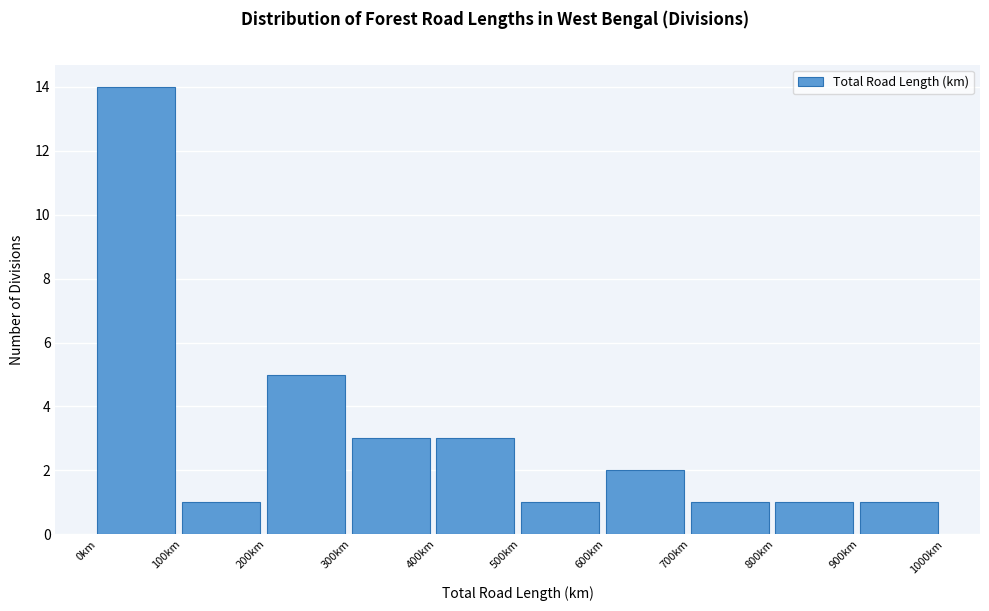

Reading left to right, list every bar in this chart as the range it spans on the x-axis followed by its height. The values are not printed on the chart, so give them approximately, as read against the axis.

0 to 100: 14
100 to 200: 1
200 to 300: 5
300 to 400: 3
400 to 500: 3
500 to 600: 1
600 to 700: 2
700 to 800: 1
800 to 900: 1
900 to 1000: 1